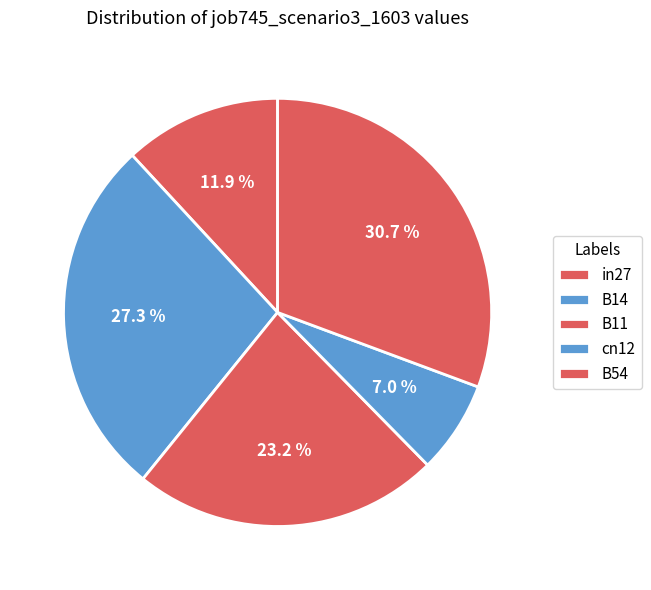

What percentage is the B11 slice, to the nearest percent?

23%